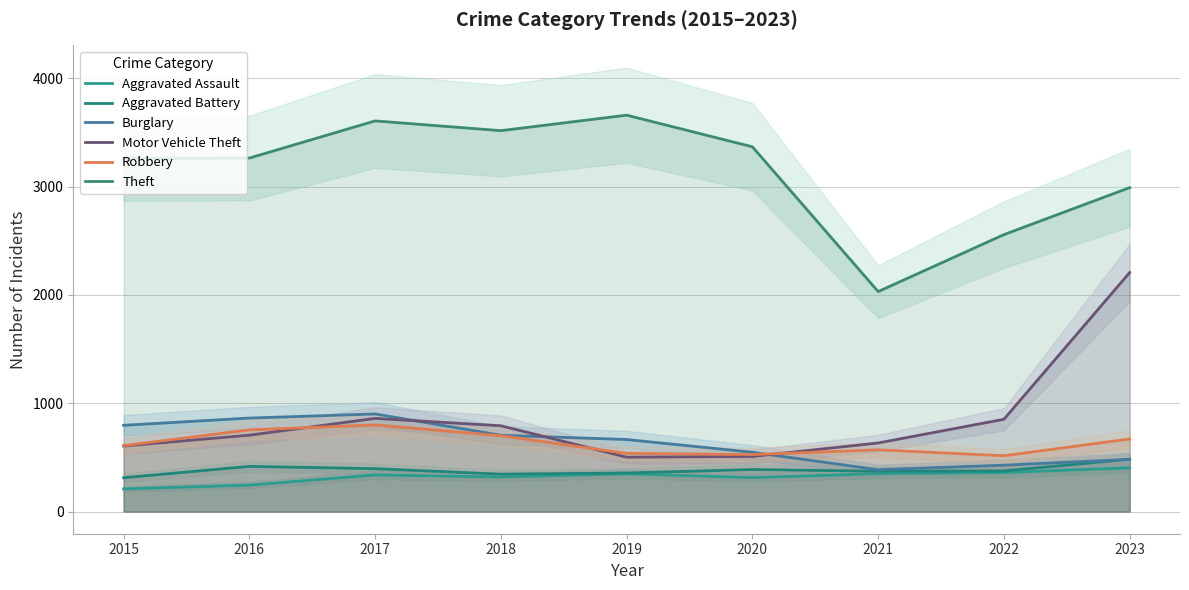

Reading left to right, list all the values displayed in this chart.

Aggravated Assault: 209	244	338	319	348	313	350	360	404
Aggravated Battery: 312	417	396	345	356	388	372	375	483
Burglary: 796	863	901	704	665	547	386	428	482
Motor Vehicle Theft: 605	705	860	792	502	509	633	852	2207
Robbery: 609	754	800	700	537	526	570	515	670
Theft: 3261	3264	3607	3517	3660	3368	2031	2557	2991